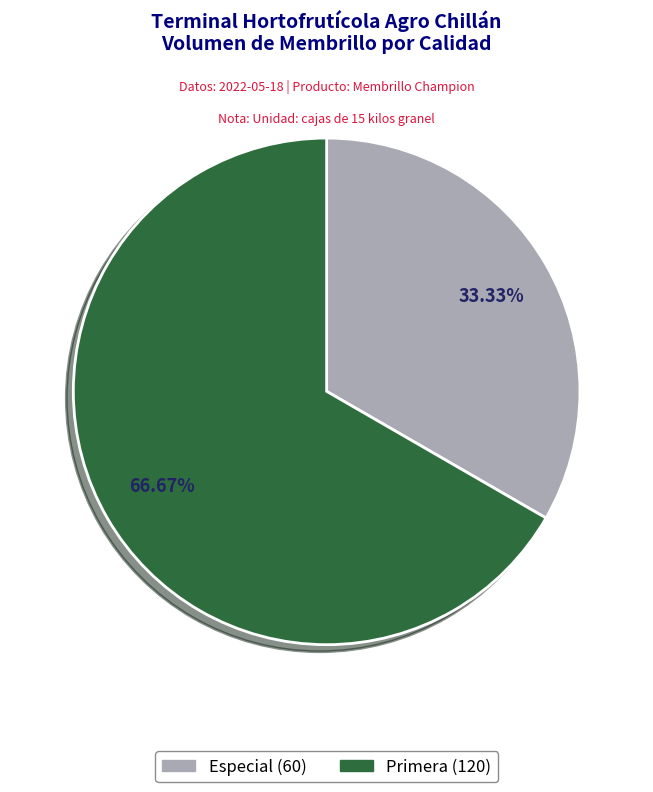

What percentage is the Primera slice, to the nearest percent?

67%